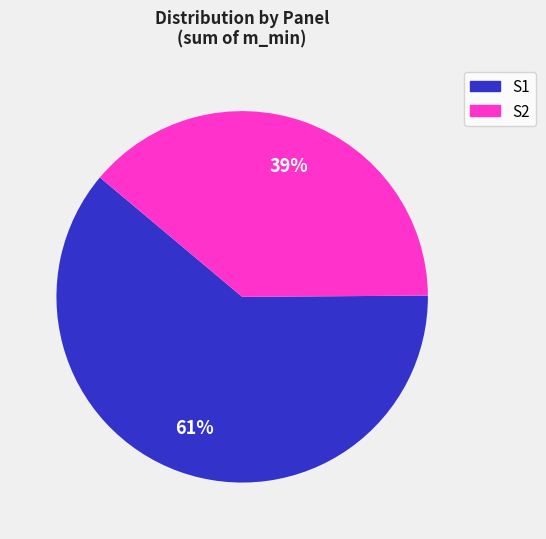

How many segments does this pie chart have?

2